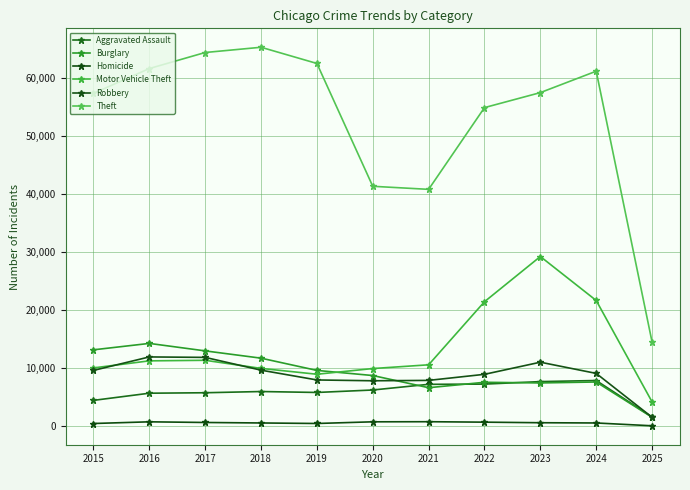

What is the greatest value displayed?

65289